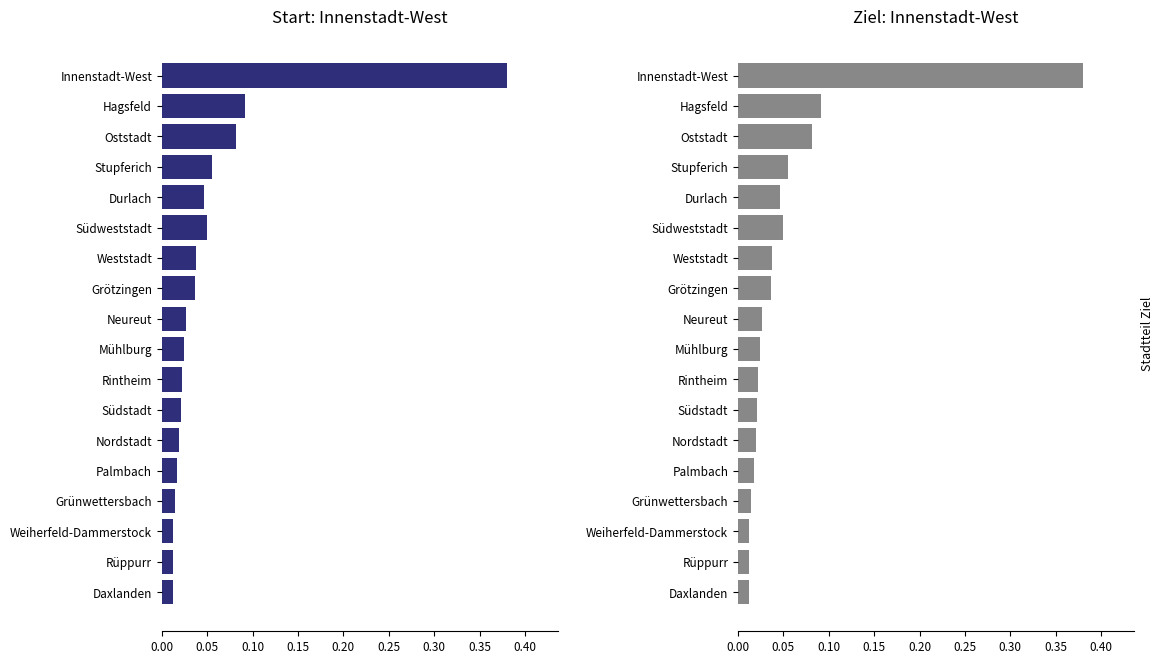

Which has a higher value, Weiherfeld-Dammerstock or Rintheim?

Rintheim